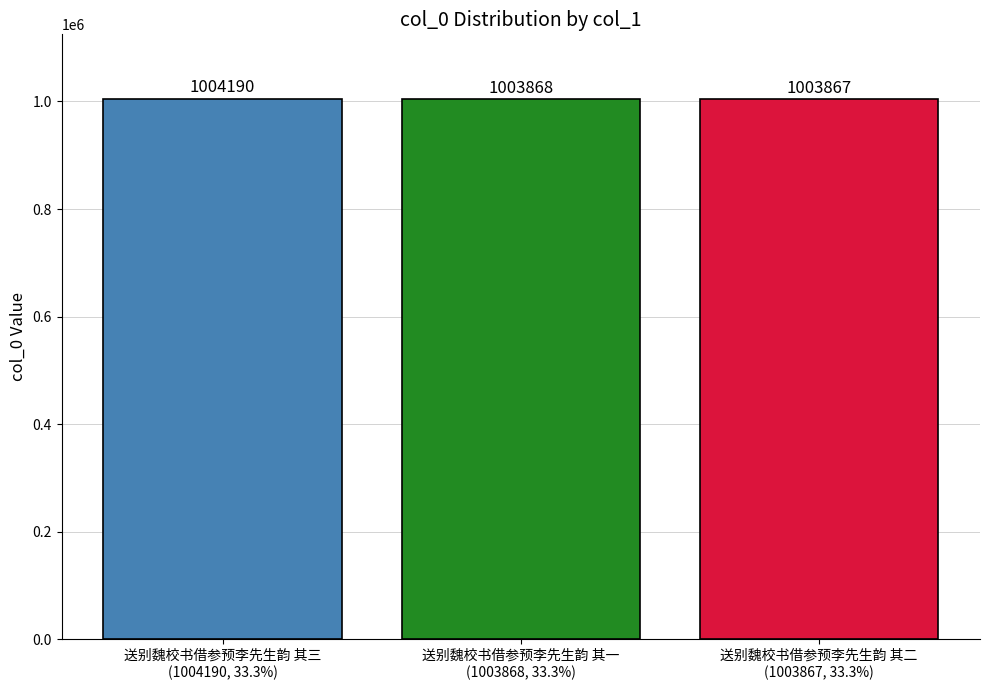

Does the chart contain stacked bars?

No